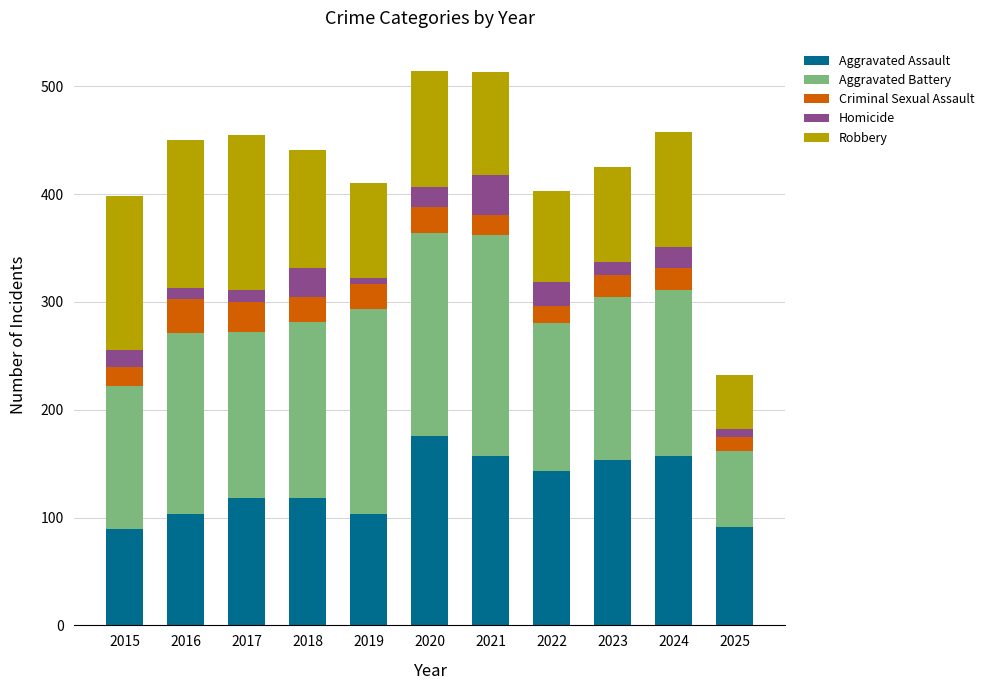

What is the difference between the maximum and minimum values in the Aggravated Assault series?

87